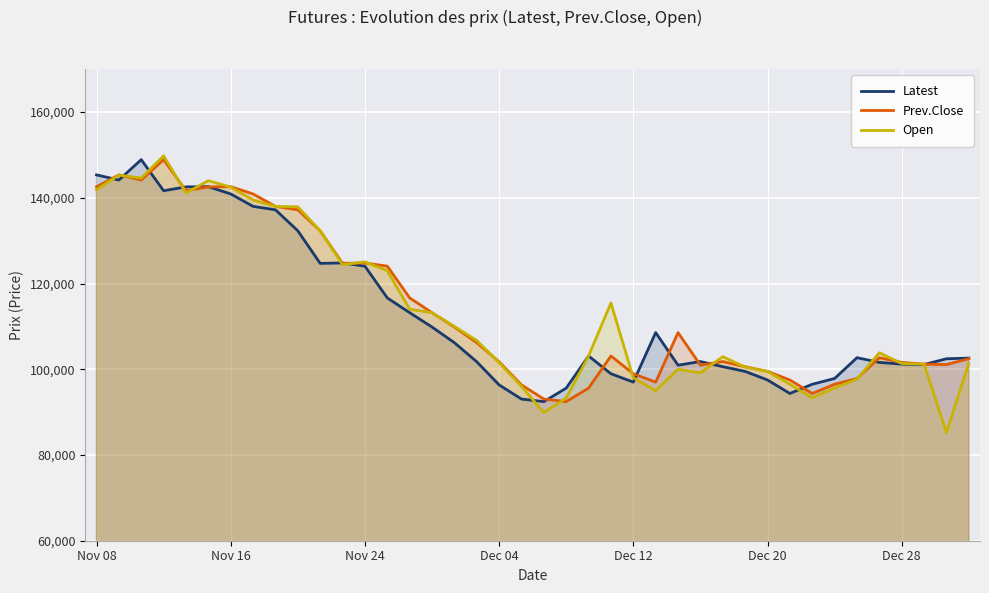

At how many categories does at least one series exceed 141119?

7